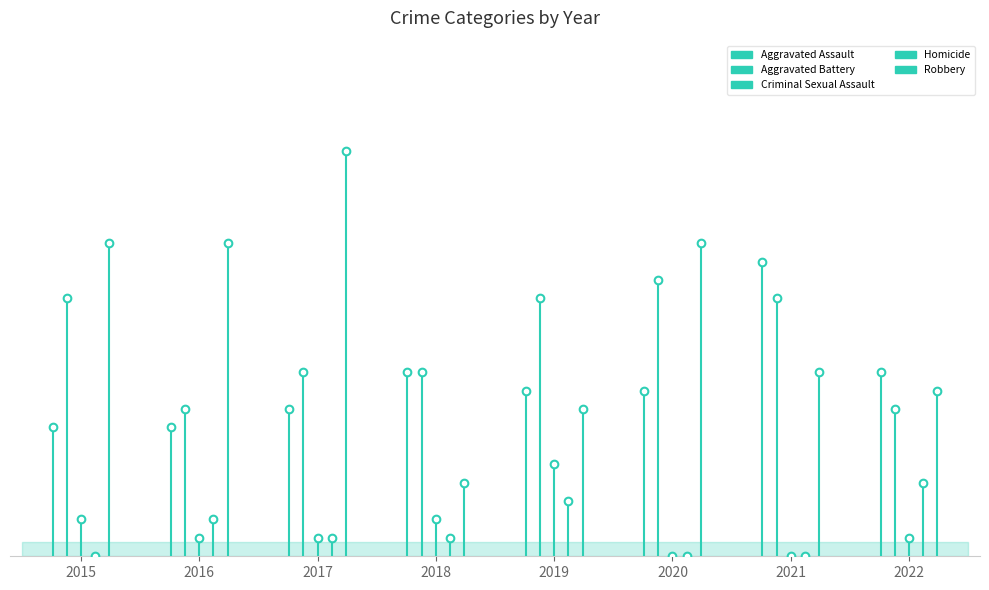

What is the difference between the maximum and minimum values in the Criminal Sexual Assault series?

5